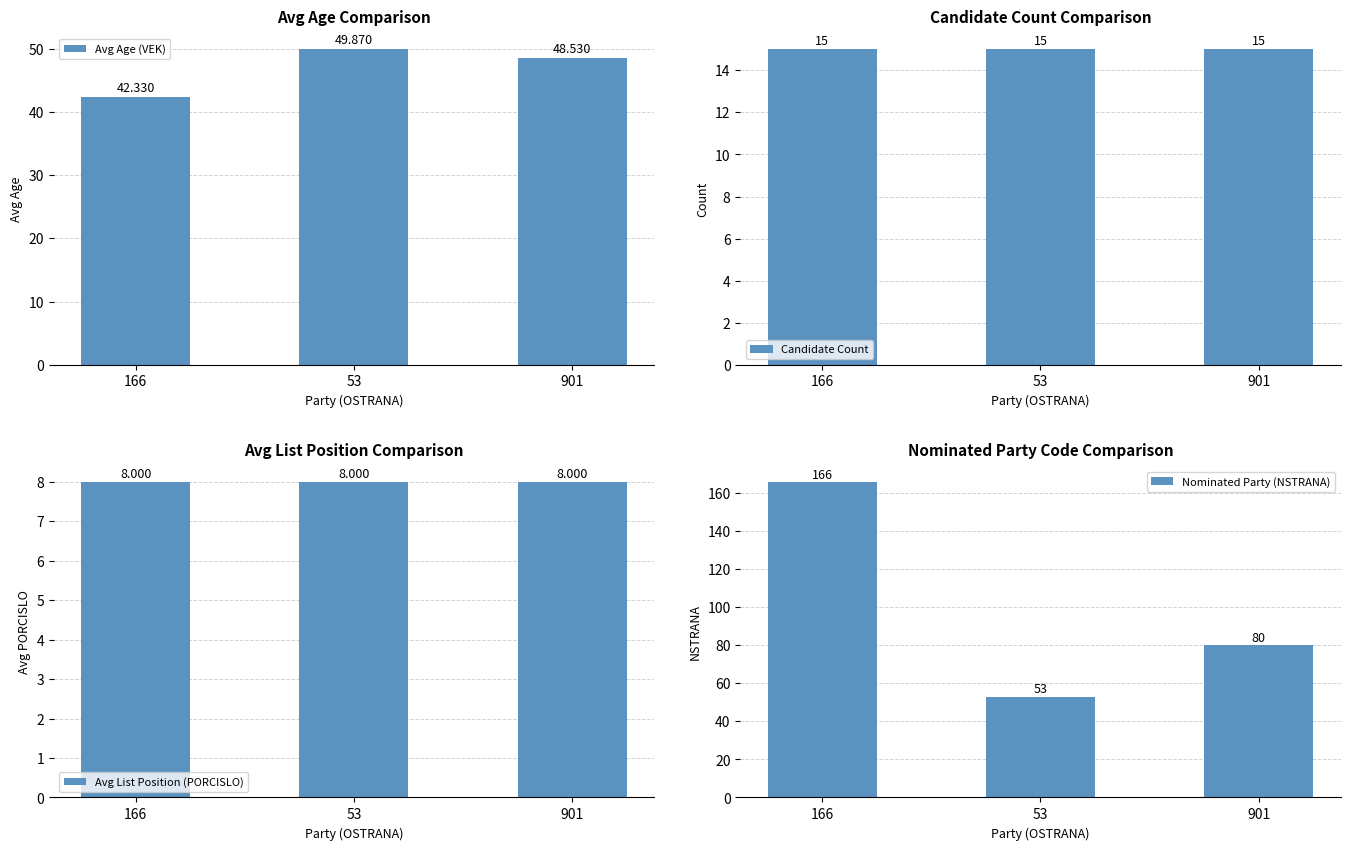

Is the value of Avg List Position (PORCISLO) at 901 greater than the value of Avg Age (VEK) at 53?

No